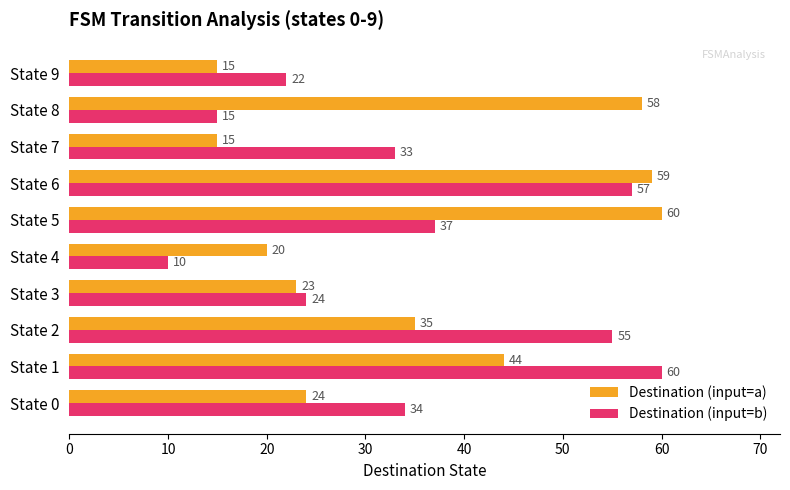

What value does the Destination (input=b) series have at State 0, to the nearest 10?

30